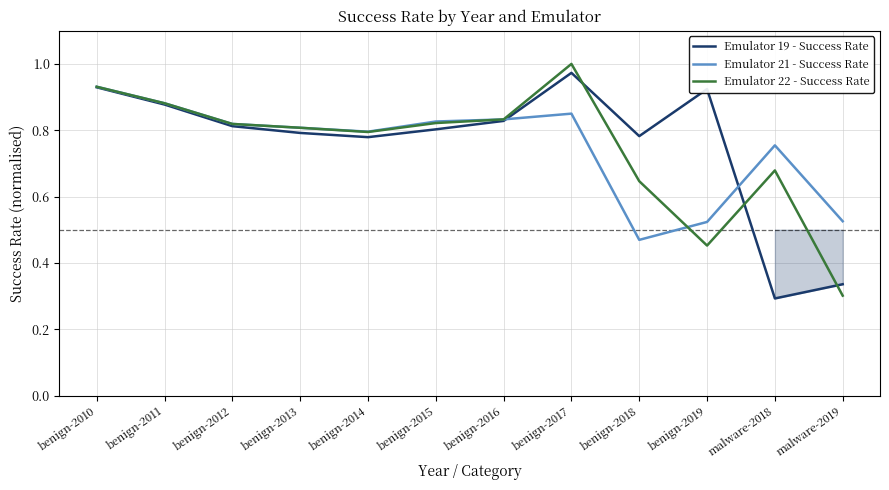

Between benign-2011 and malware-2018, which series saw the biggest shift?

Emulator 19 - Success Rate